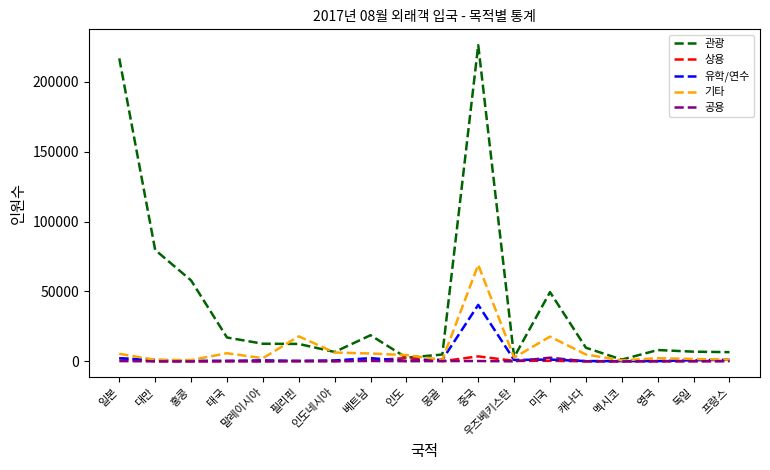

Which series has the largest total across all categories?

관광